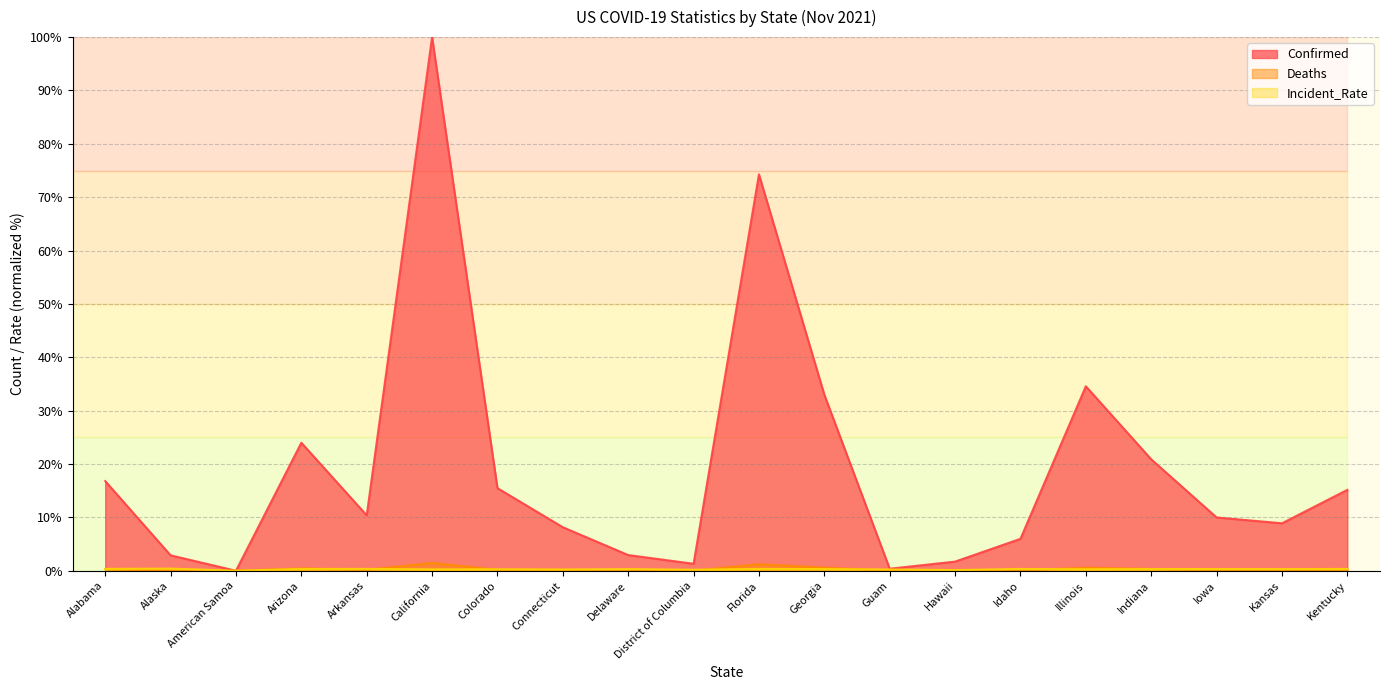

Between which two adjacent categories do Incident_Rate and Confirmed first intersect?

Alaska and American Samoa